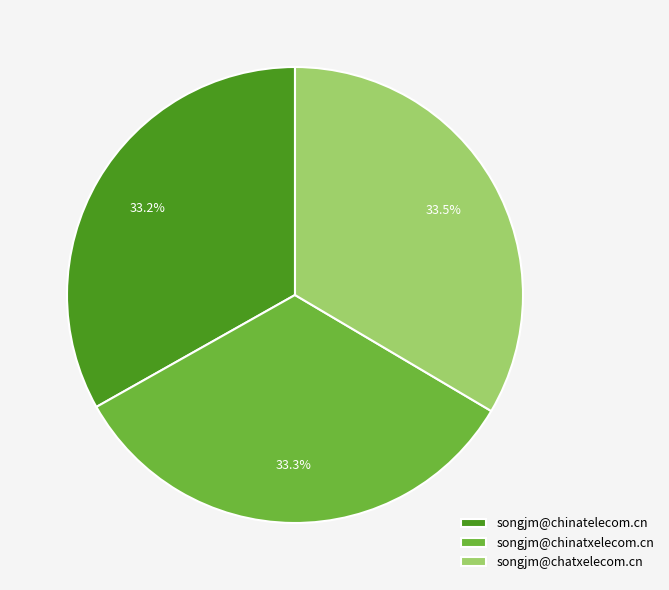

To the nearest percent, what is the combined percentage of songjm@chatxelecom.cn and songjm@chinatxelecom.cn?

67%